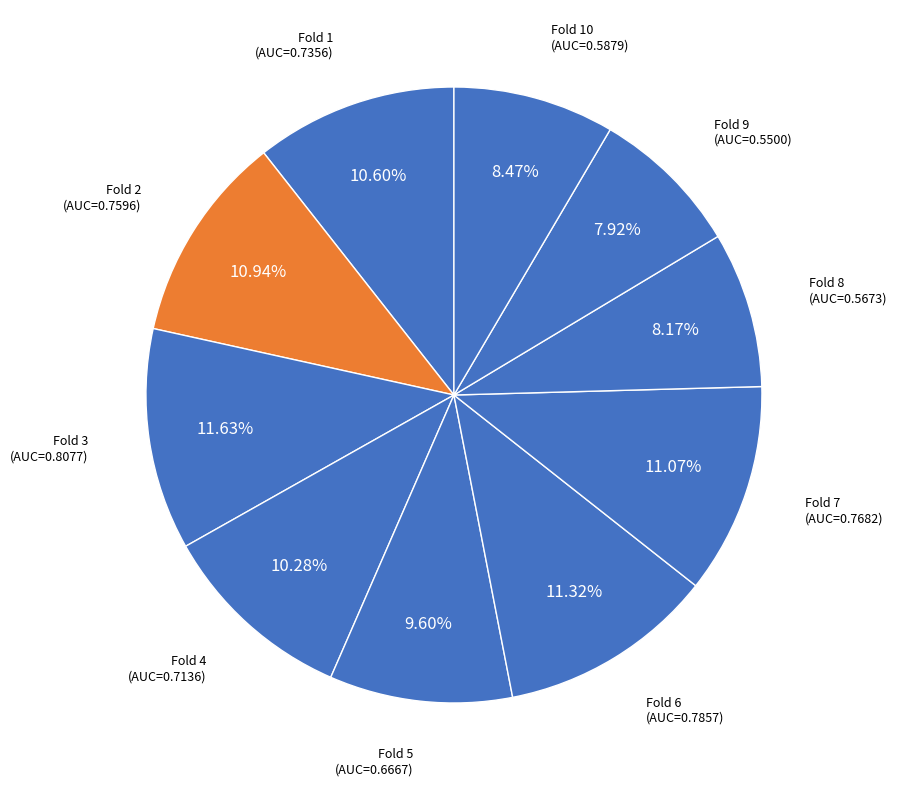

How many slices are in this pie chart?

10